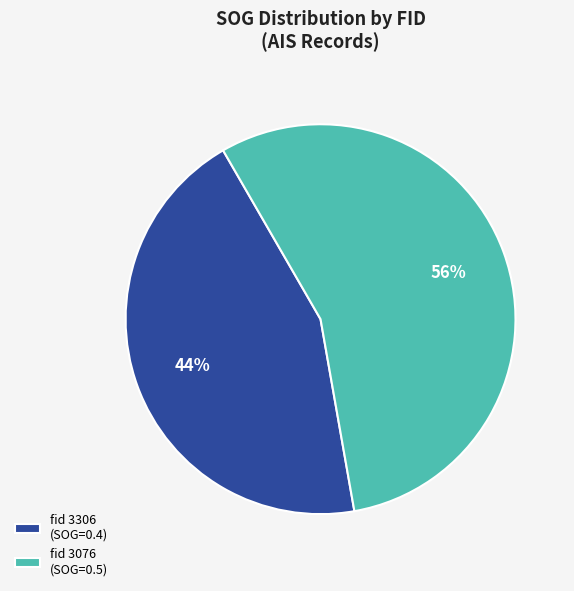

What is the smallest slice in the pie chart?

fid 3306 (SOG=0.4)